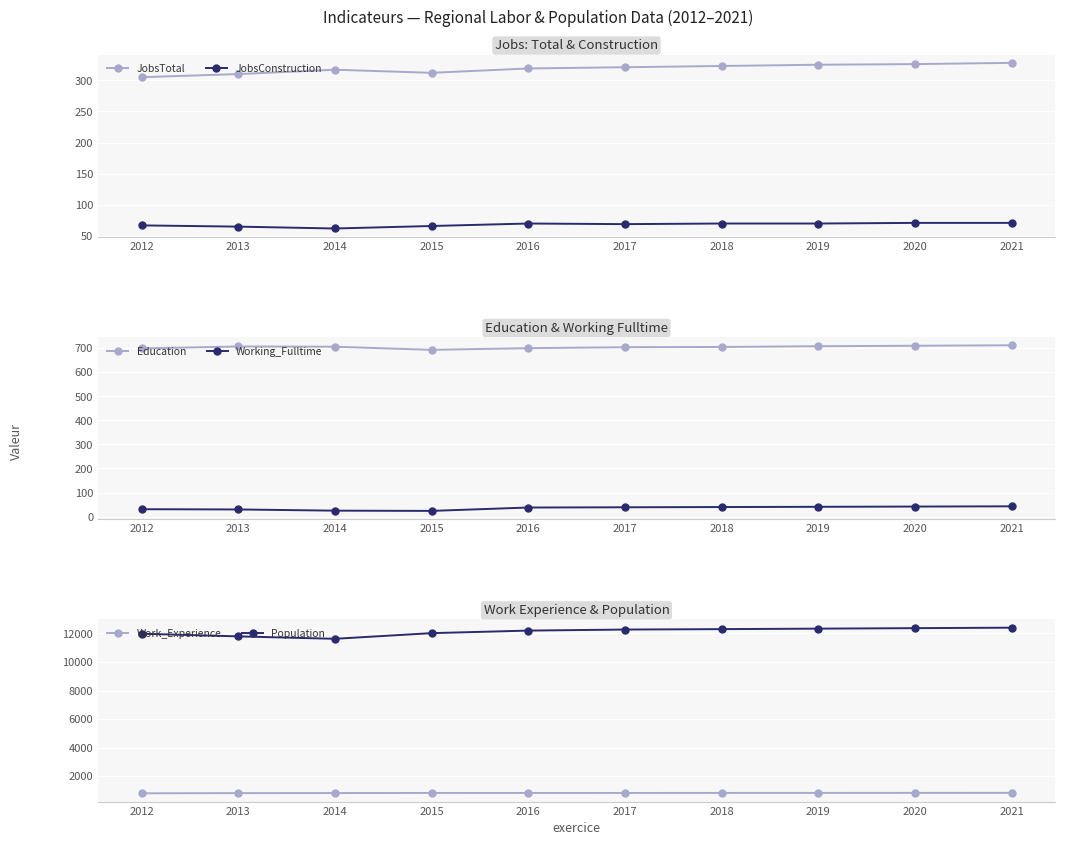

The Population series shows 3203 at 2014. True or false?

False